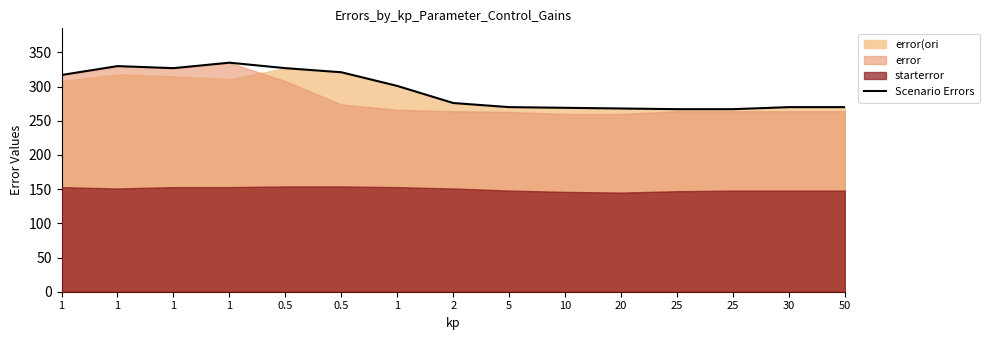

List the labels in order of value, smallest first.

25, 25, 20, 10, 5, 30, 50, 2, 1, 1, 0.5, 1, 0.5, 1, 1